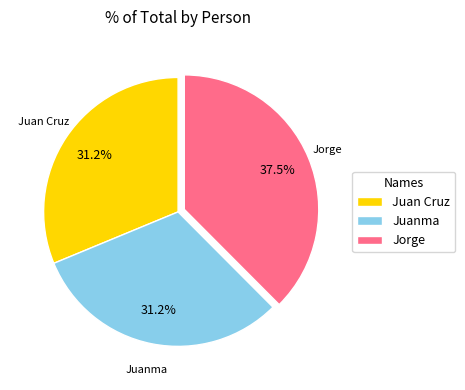

Is the sum of Juanma and Jorge greater than half?

Yes